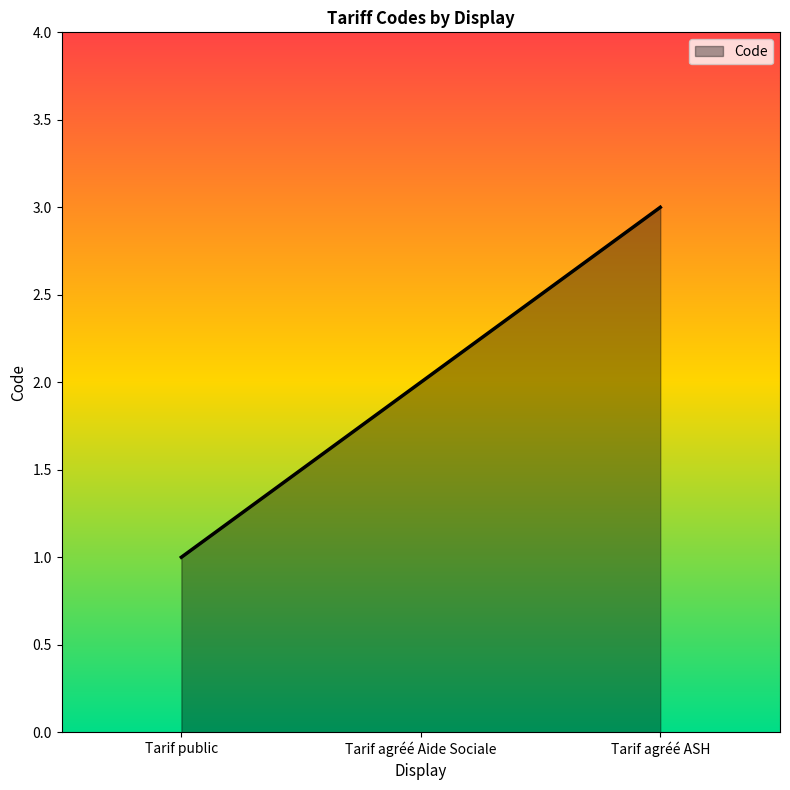

What position from the left is Tarif public?

1